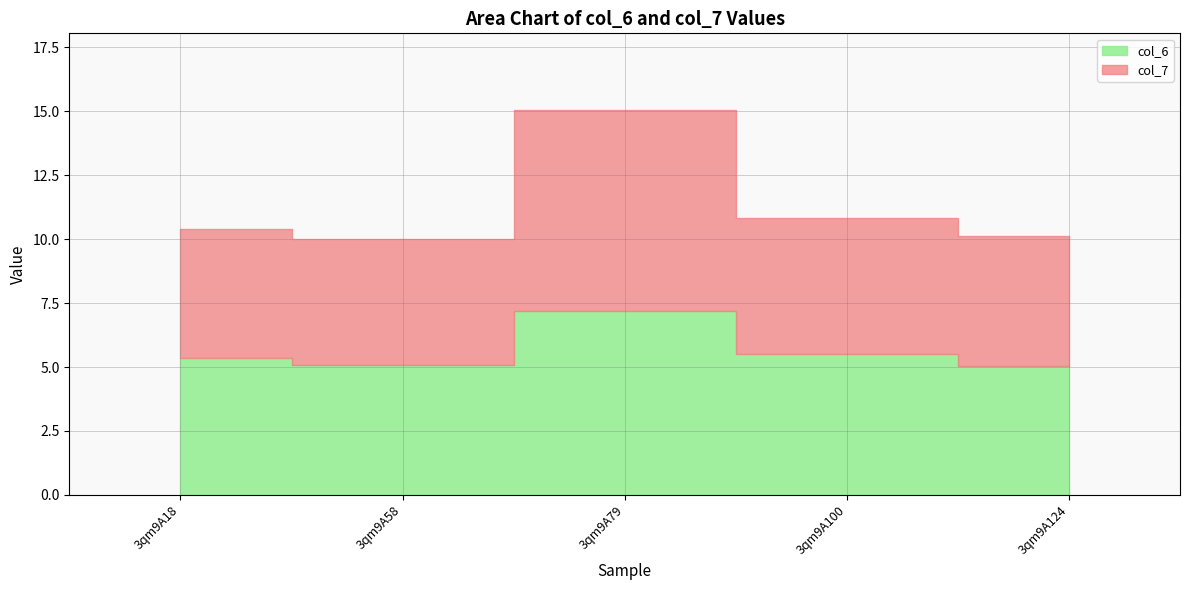

Does the chart display data point markers on the line(s)?

No